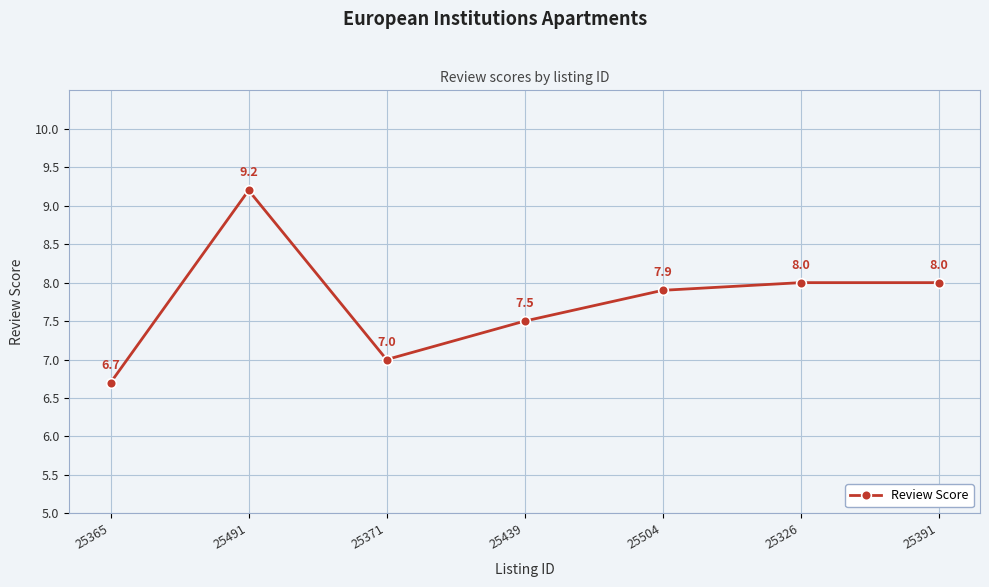

What is the greatest value displayed?

9.2